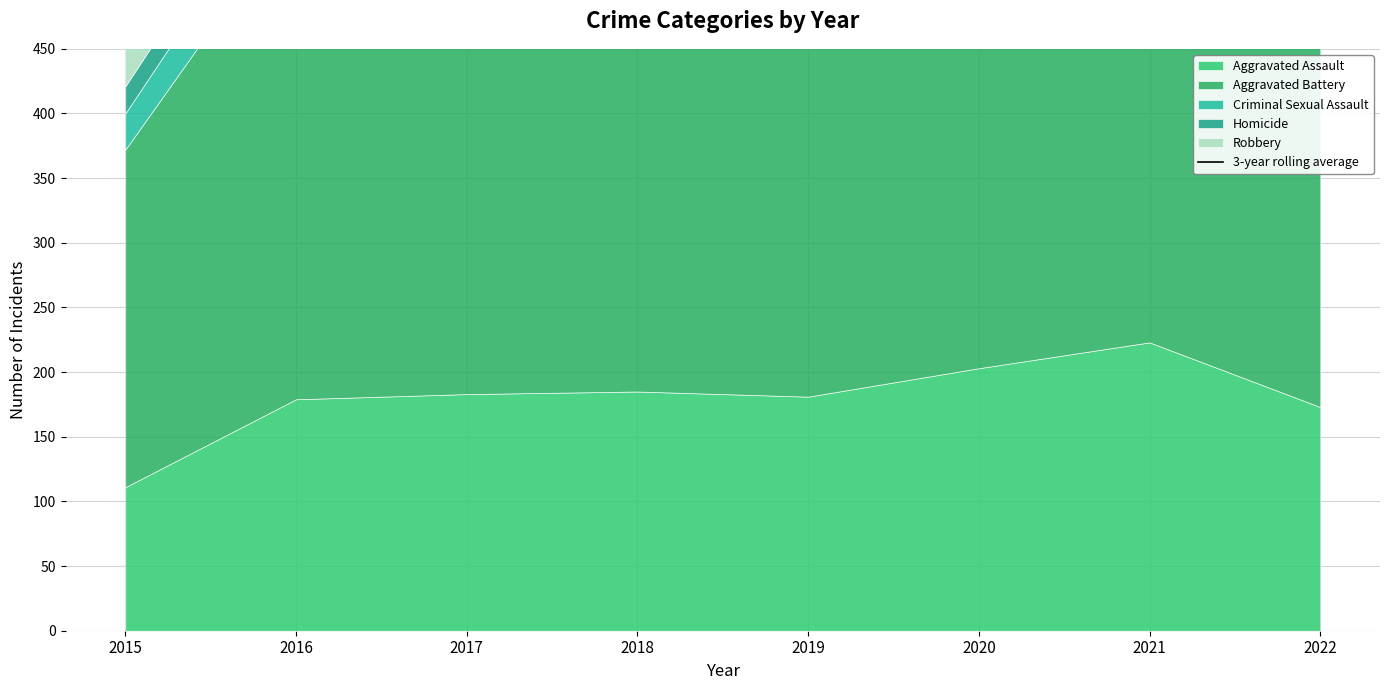

True or false: the data has more than 2 interior local peaks.

False